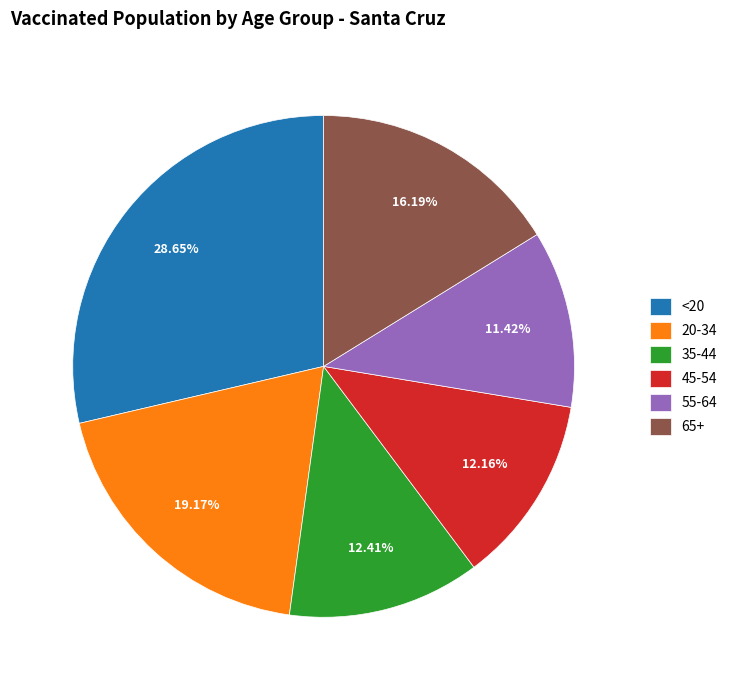

Which has a higher value, 55-64 or 20-34?

20-34